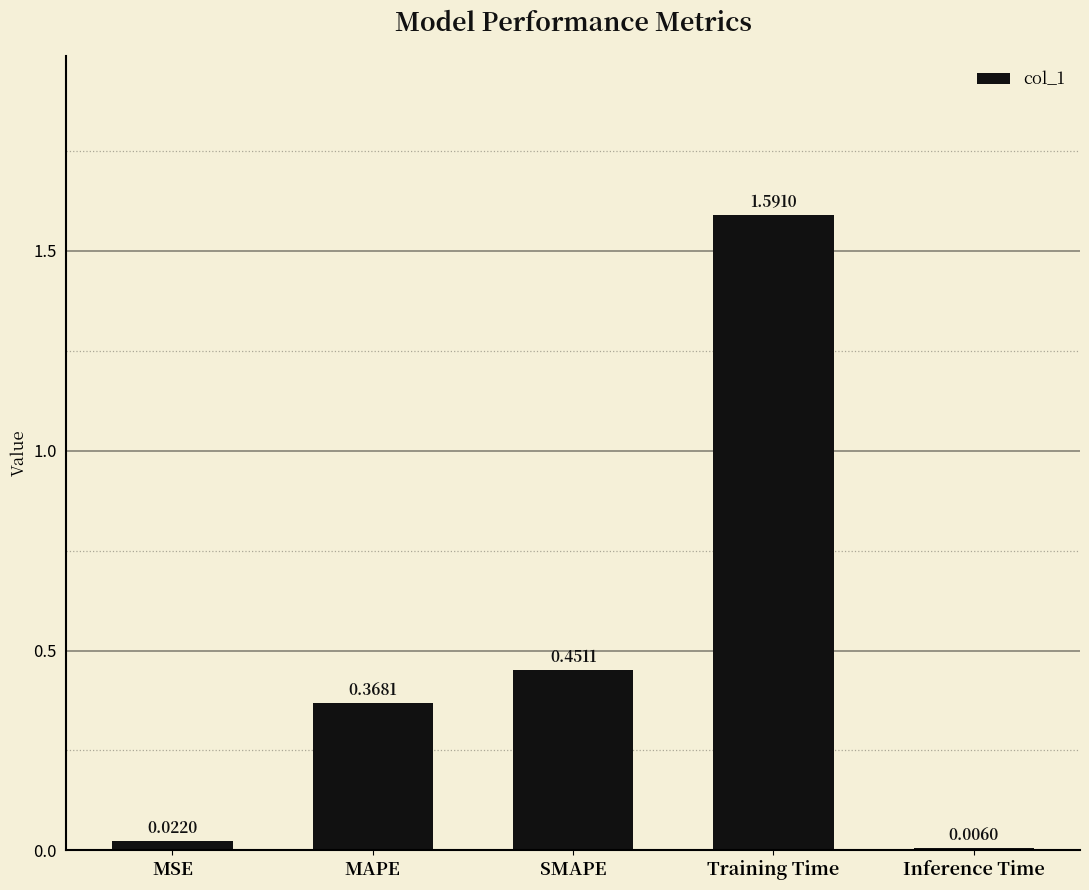

What position from the left is Training Time?

4